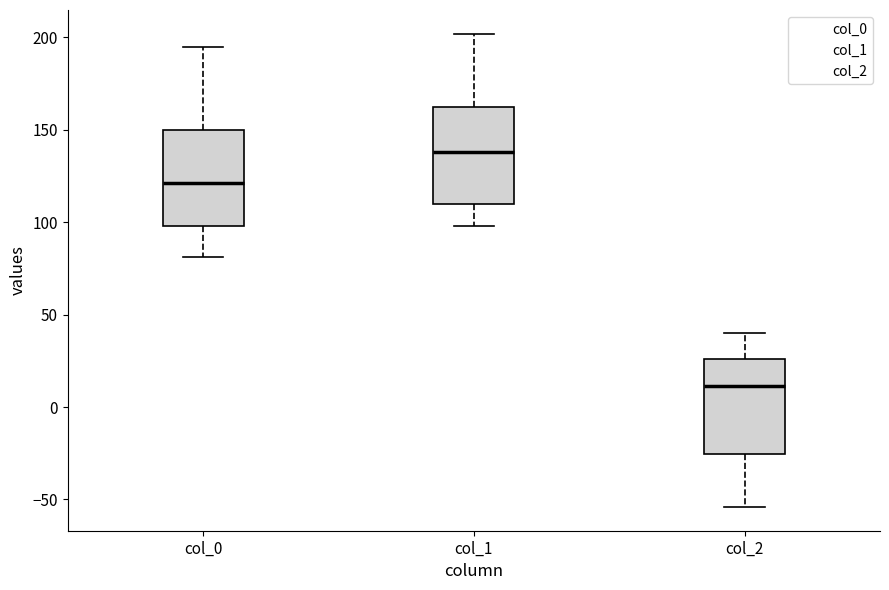

Reading left to right, read every box against the y-axis: the position of its median line, the range the box covers, and the ends of its whiskers. The values are not printed on the chart, so give them approximately, as read against the axis.

col_0: median 120, box 100 to 150, whiskers 80 to 195
col_1: median 140, box 110 to 165, whiskers 100 to 200
col_2: median 10, box -25 to 25, whiskers -55 to 40